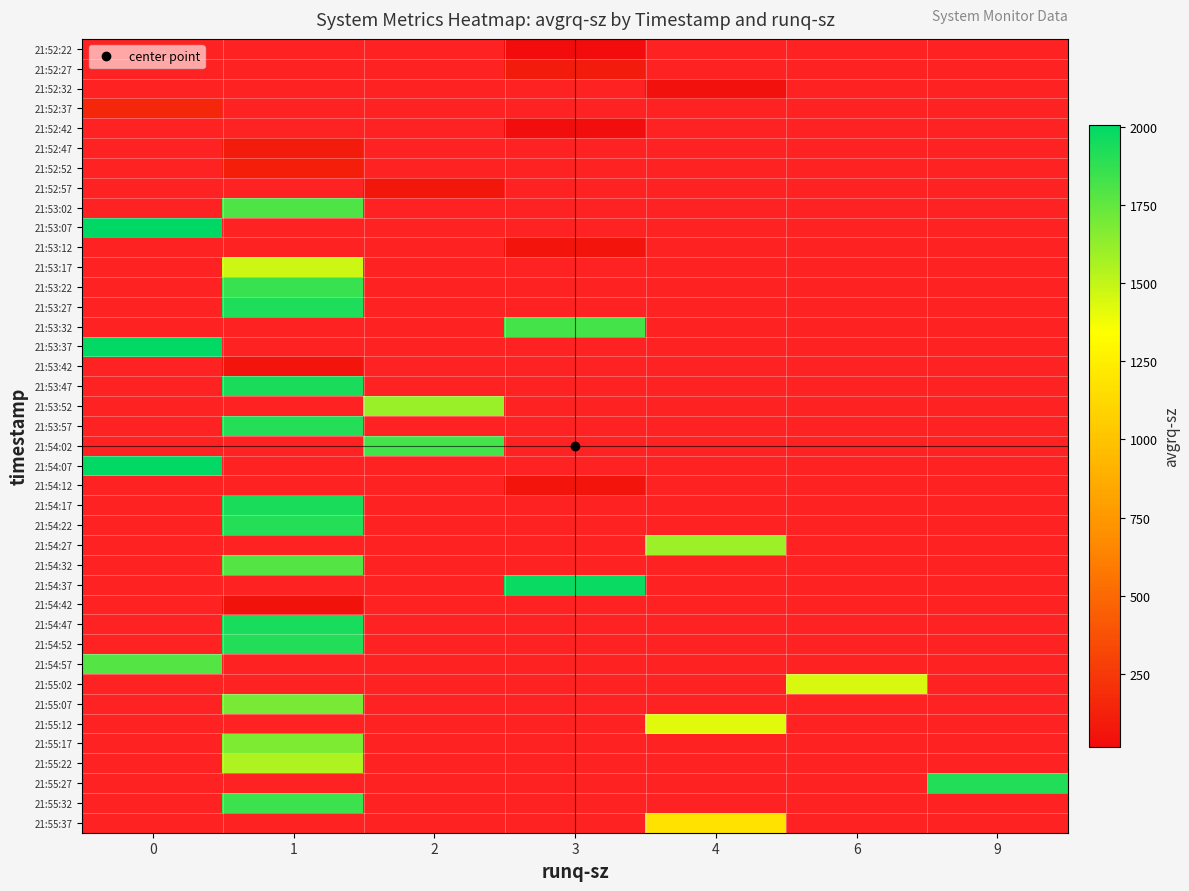

What is the minimum value shown in the chart?

15.8